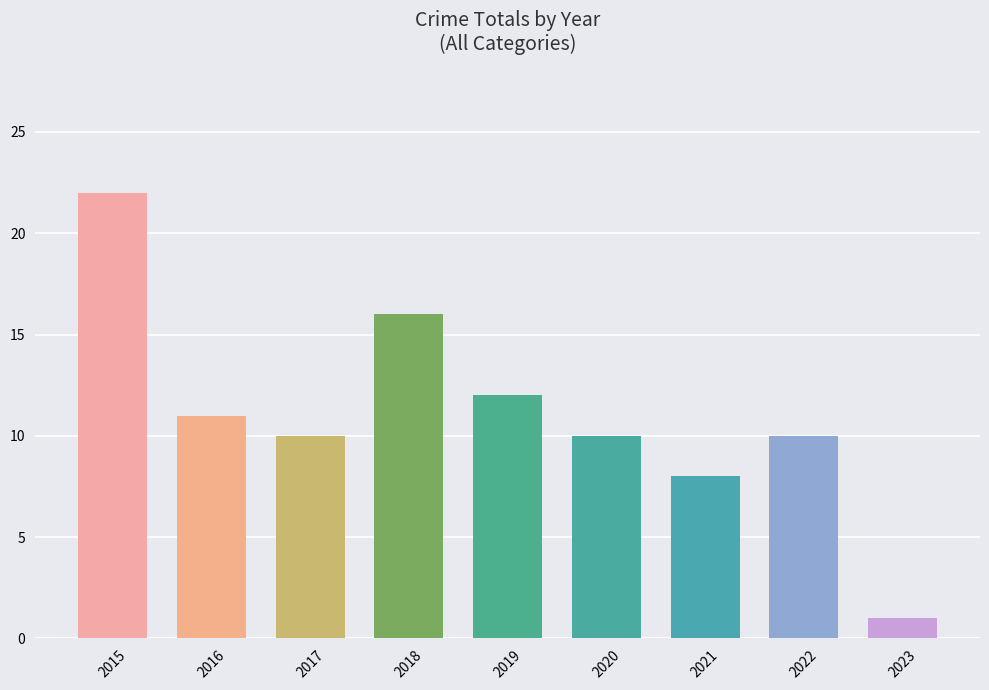

Reading left to right, extract all data points from this chart.

2015=22	2016=11	2017=10	2018=16	2019=12	2020=10	2021=8	2022=10	2023=1